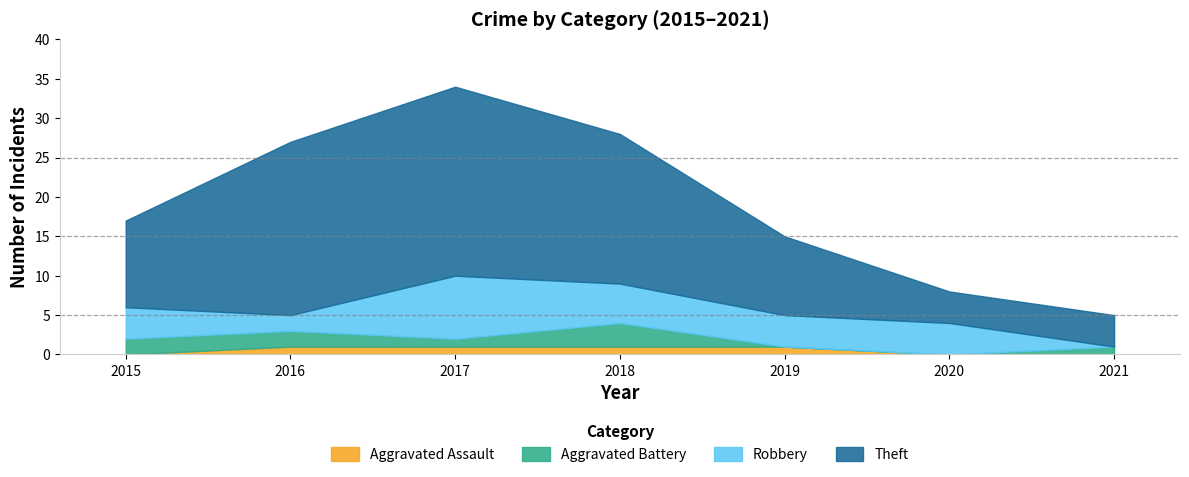

How many values in the Robbery series are below 4?

2